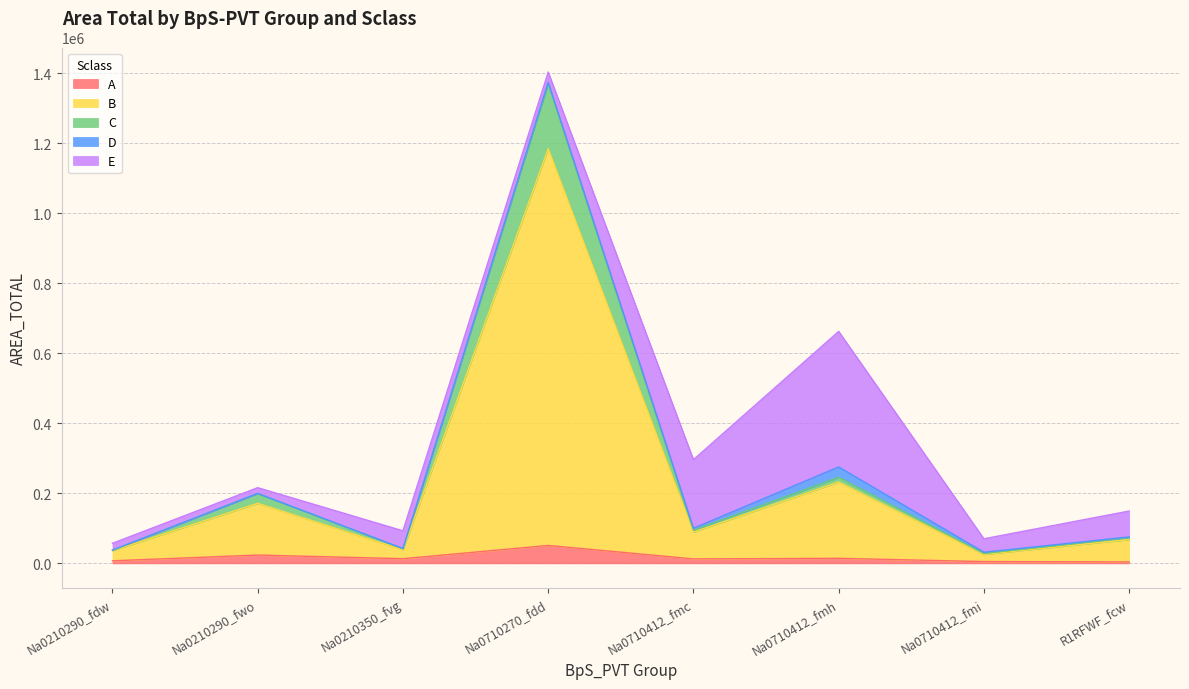

Which category has the lowest value across all series?

R1RFWF_fcw